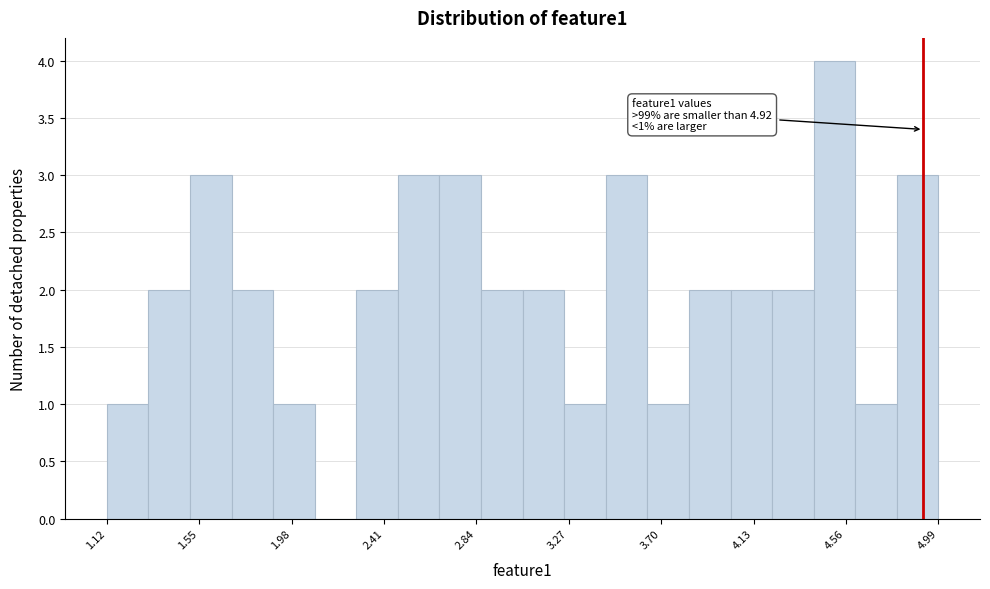

Read against the x-axis, roughly where is the centre of the tallest bar?

4.50